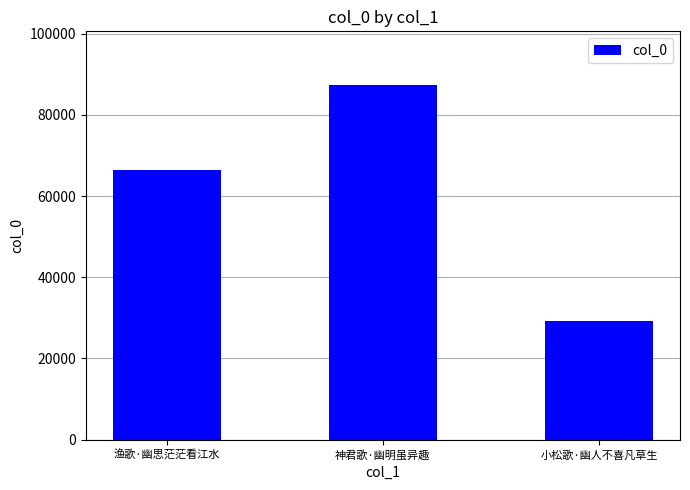

How many data points are less than 66415?

1